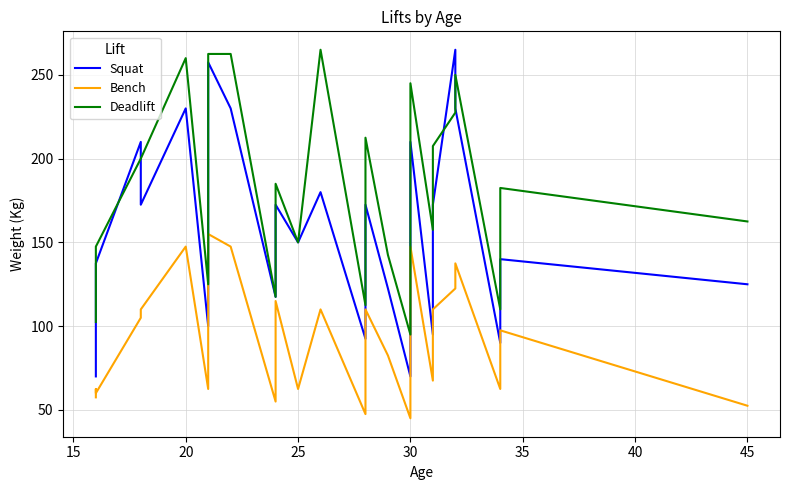

Reading left to right, extract all data points from this chart.

Squat: 70.0	122.5	137.5	210.0	172.5	230.0	100.0	257.5	230.0	117.5	172.5	150.0	180.0	92.5	172.5	122.5	70.0	210.0	95.0	115.0	172.5	265.0	230.0	90.0	105.0	140.0	125.0
Bench: 57.5	62.5	60.0	105.0	110.0	147.5	62.5	155.0	147.5	55.0	115.0	62.5	110.0	47.5	110.0	82.5	45.0	147.5	67.5	67.5	110.0	122.5	137.5	62.5	67.5	97.5	52.5
Deadlift: 102.5	147.5	147.5	200.0	200.0	260.0	125.0	262.5	262.5	117.5	185.0	150.0	265.0	112.5	212.5	142.5	95.0	245.0	157.5	157.5	207.5	227.5	250.0	110.0	147.5	182.5	162.5